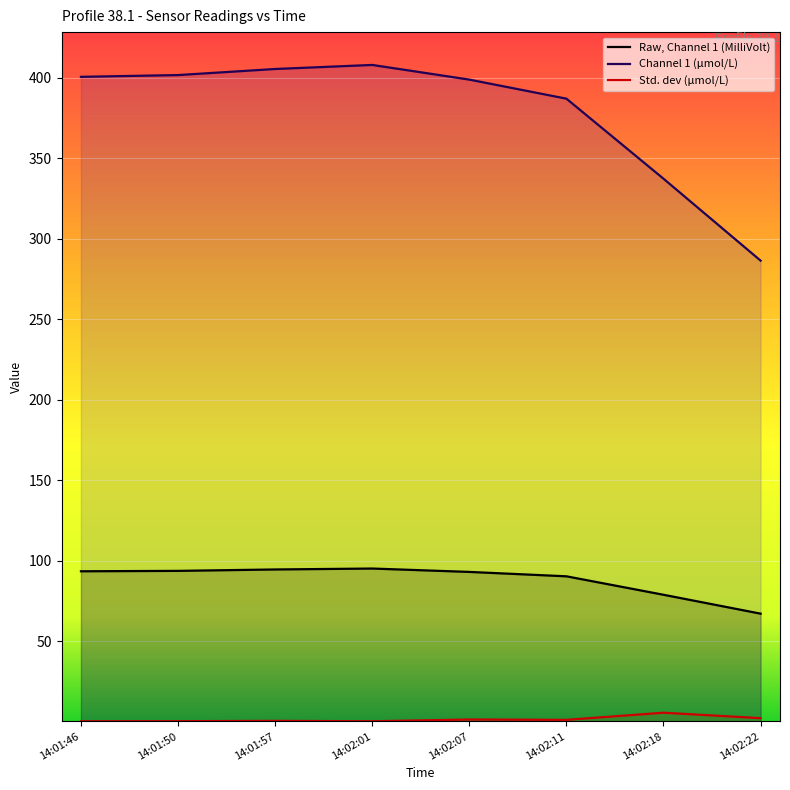

Is the value of Raw, Channel 1 (MilliVolt) at 14:02:18 greater than the value of Std. dev (μmol/L) at 14:02:11?

Yes